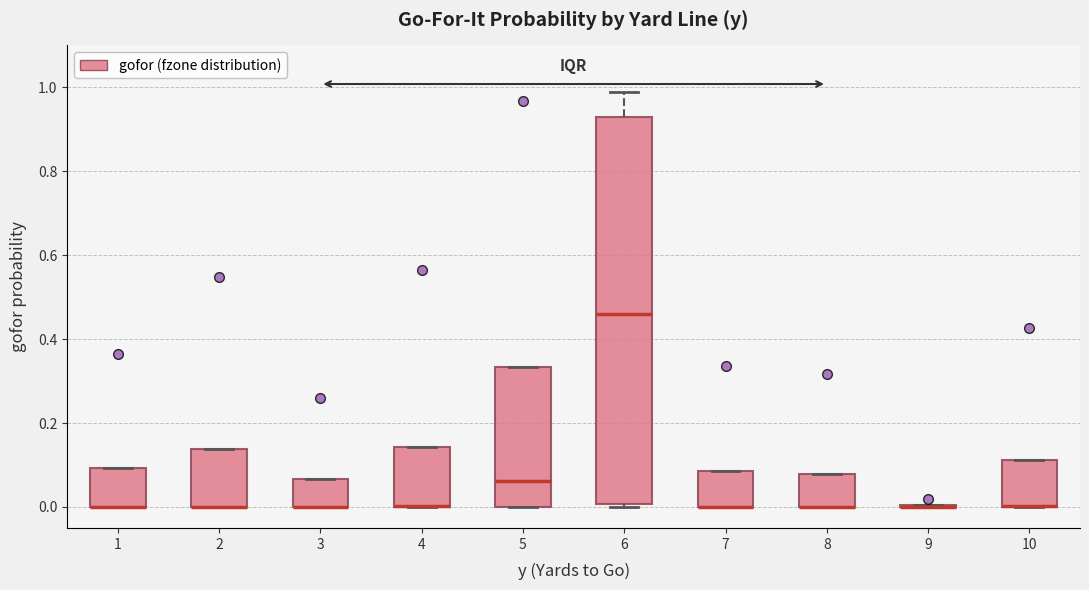

Where is the lower edge of the box at x = 1 on the y-axis? The values are not printed on the chart, so give them approximately, as read against the axis.

0.00